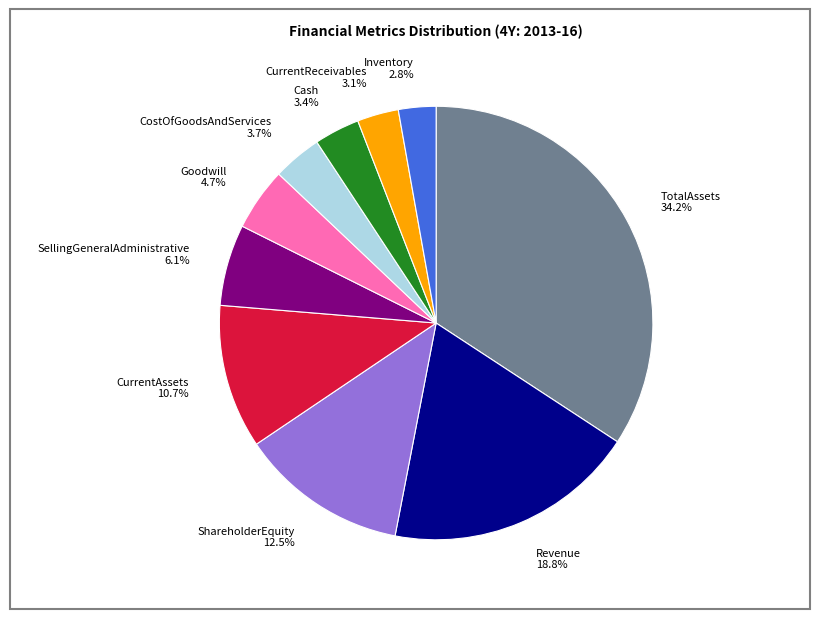

Is the sum of ShareholderEquity and Cash greater than half?

No